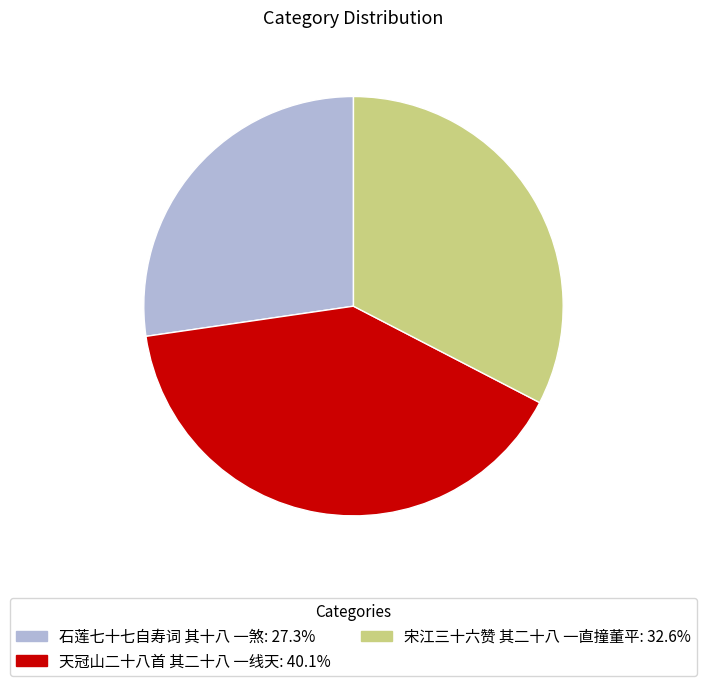

Does 宋江三十六赞 其二十八 一直撞董平 represent more than half of the total?

No